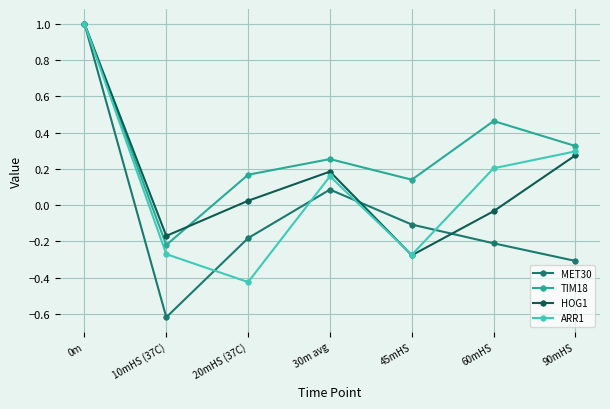

Between 60mHS and 90mHS, which series saw the biggest shift?

HOG1